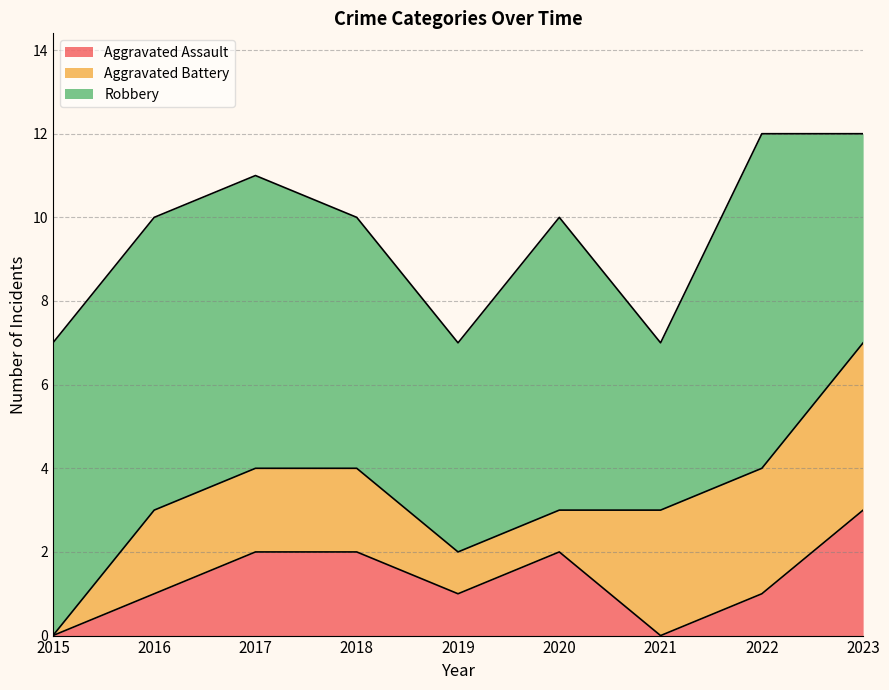

Between 2017 and 2023, which is larger?

2023